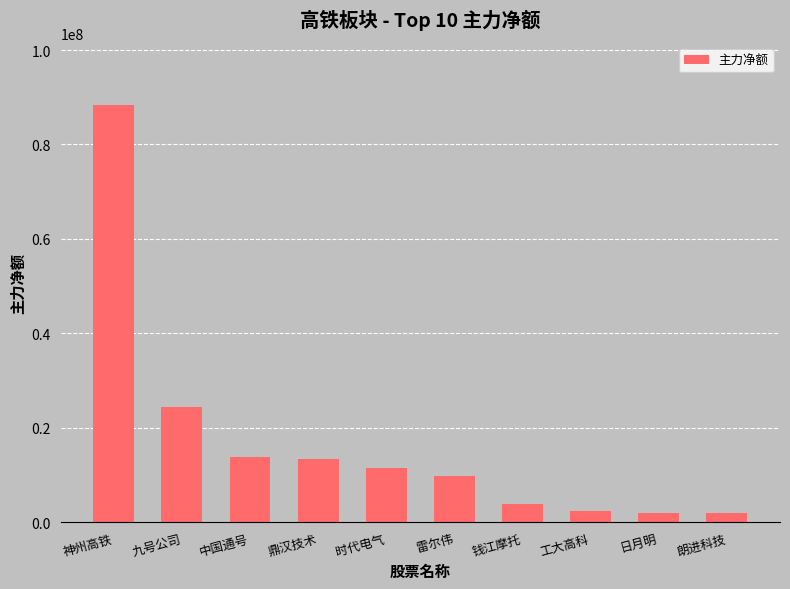

The value at 鼎汉技术 is 13490908. True or false?

True